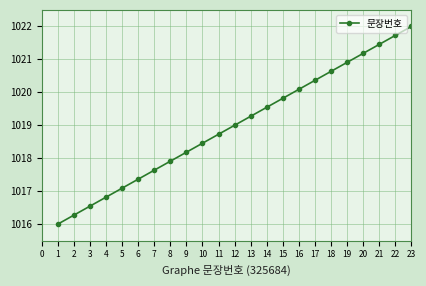

What is the ratio of the value at 2 to the value at 15?

1.0